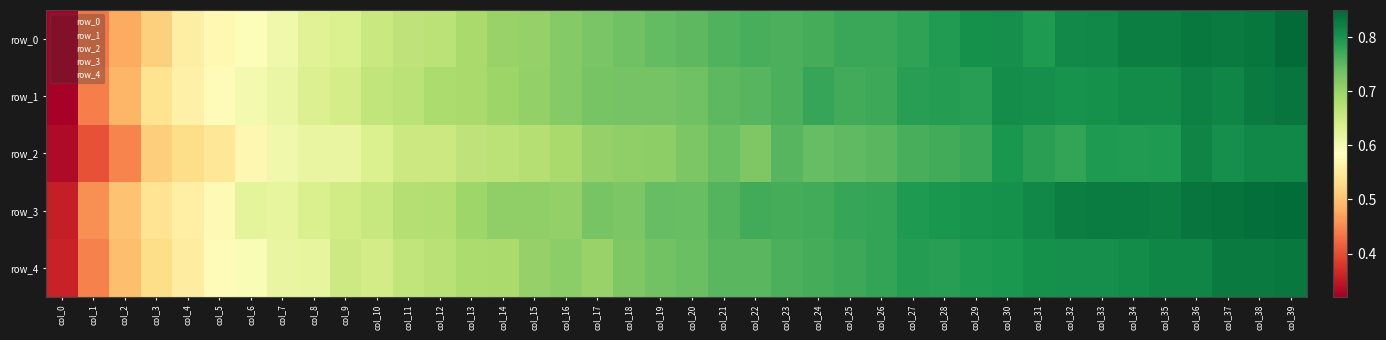

What is the sum of all row_2 values?

27.4